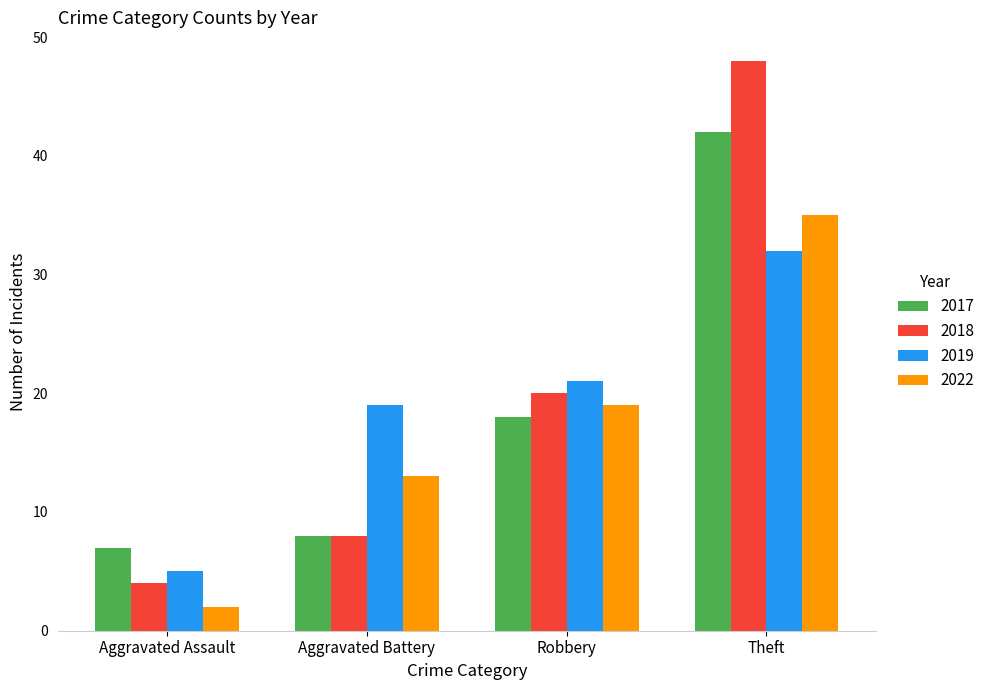

At which label does 2018 reach its peak?

Theft